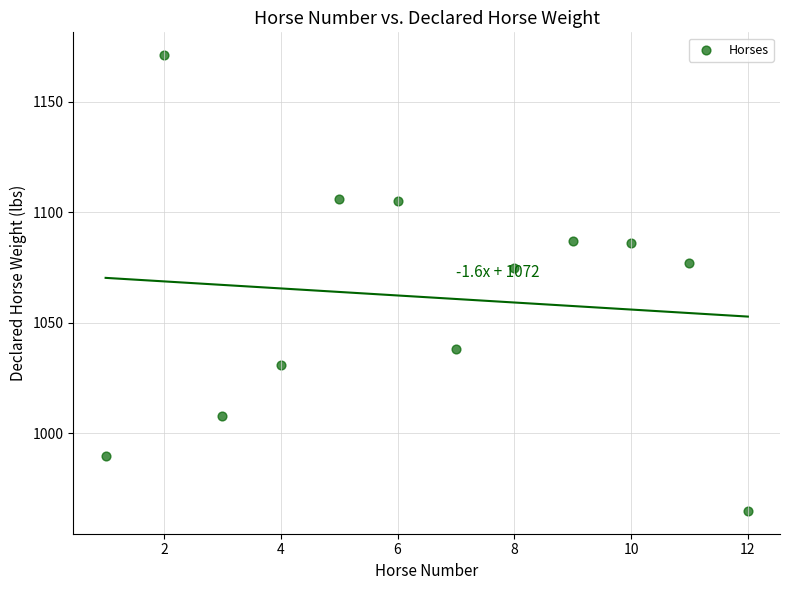

What is the average X value?

6